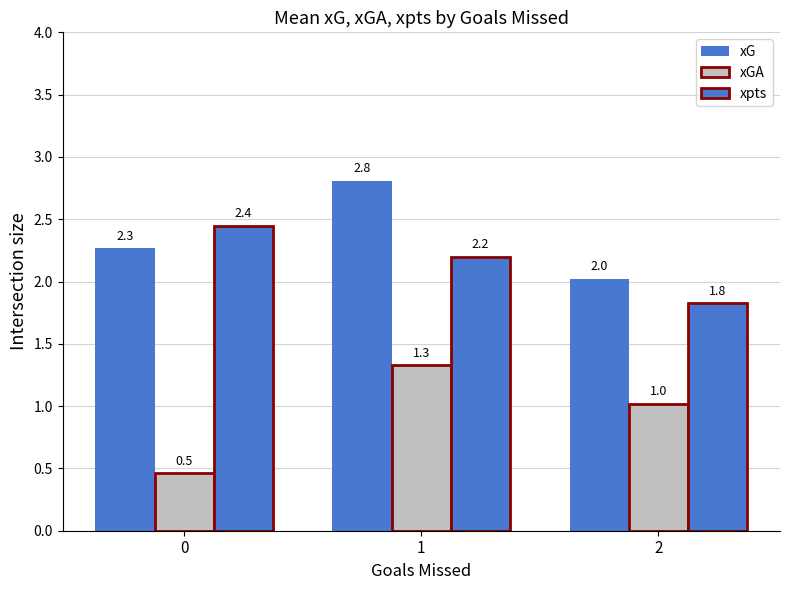

How many distinct data groups are displayed?

3